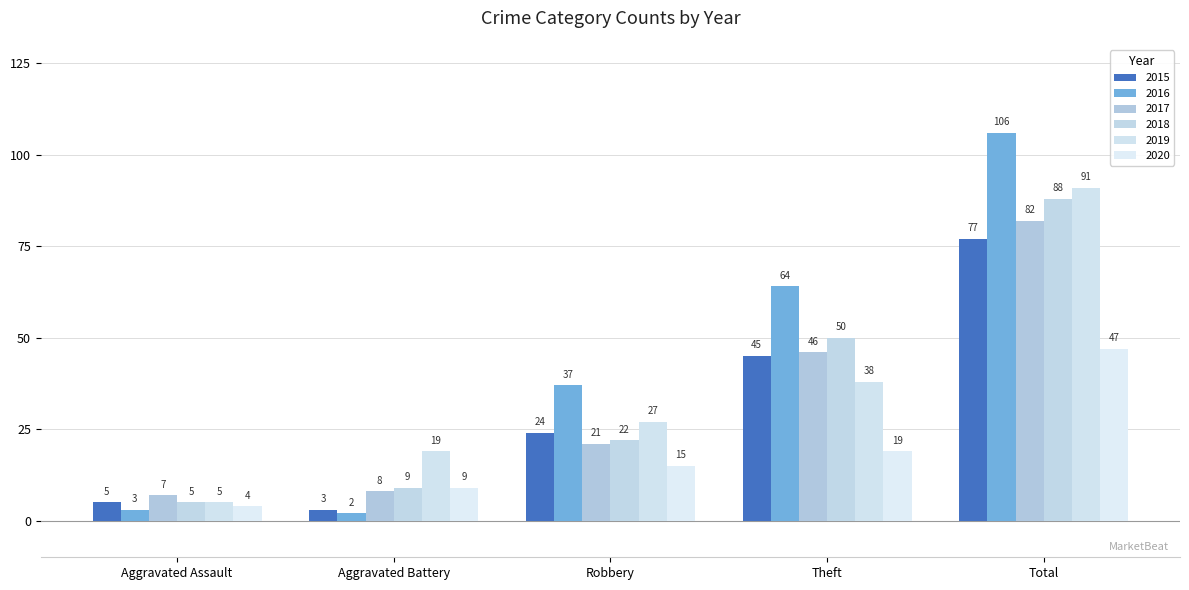

What is the label of the 1st bar from the left?

Aggravated Assault